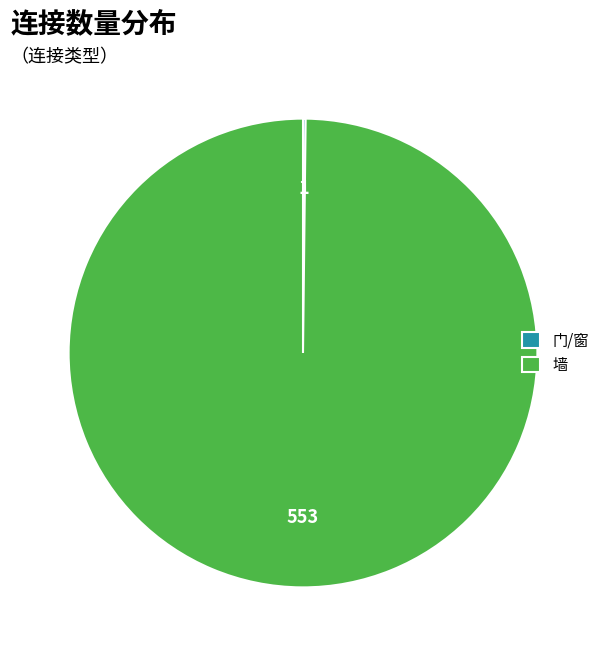

Which category has the biggest portion of the pie?

墙